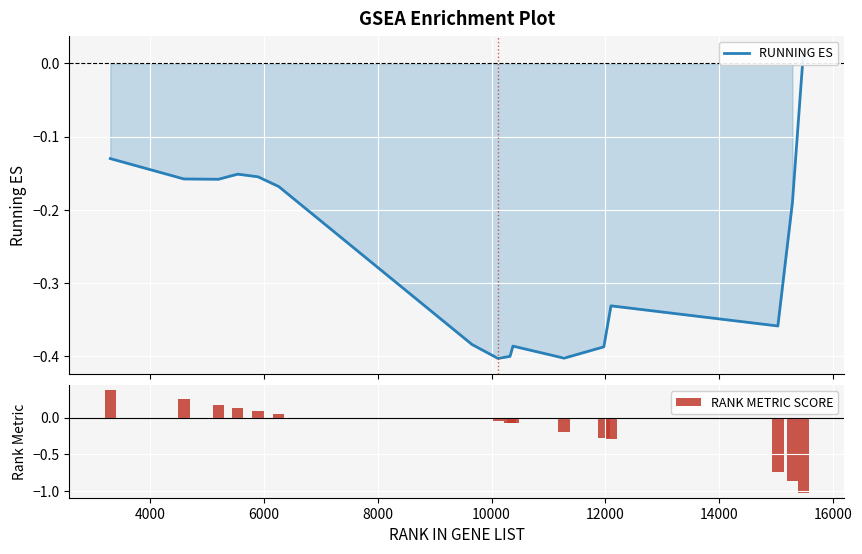

Reading left to right, list all the values displayed in this chart.

RUNNING ES: -0.1	-0.2	-0.2	-0.2	-0.2	-0.2	-0.4	-0.4	-0.4	-0.4	-0.4	-0.4	-0.3	-0.4	-0.2	0.0
RANK METRIC SCORE: 0.4	0.3	0.2	0.1	0.1	0.0	-0.0	-0.0	-0.1	-0.1	-0.2	-0.3	-0.3	-0.7	-0.9	-1.0